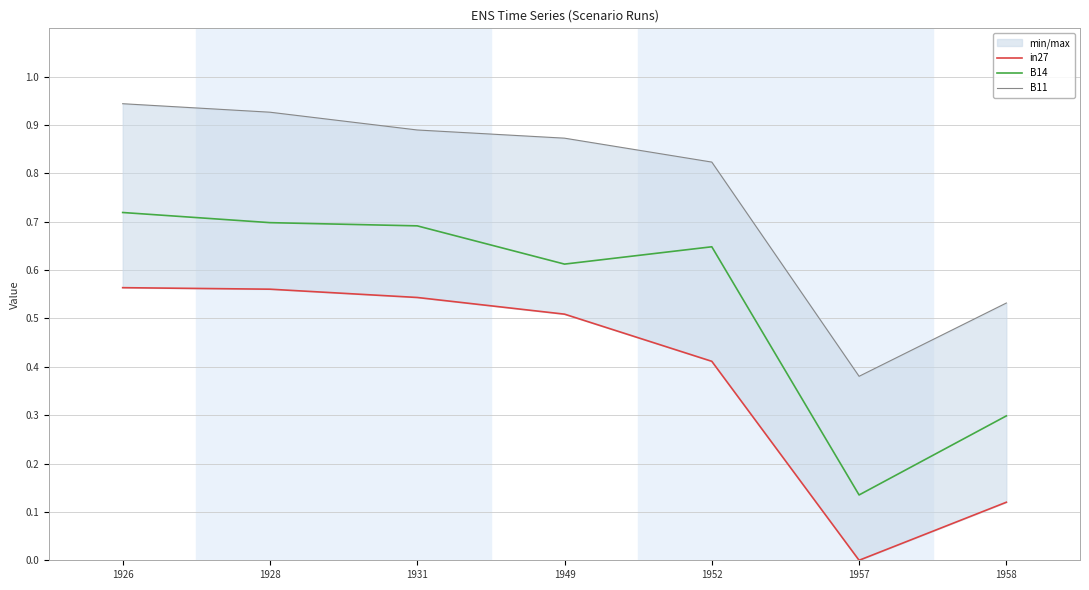

At which category is the sum across all series the highest?

1926